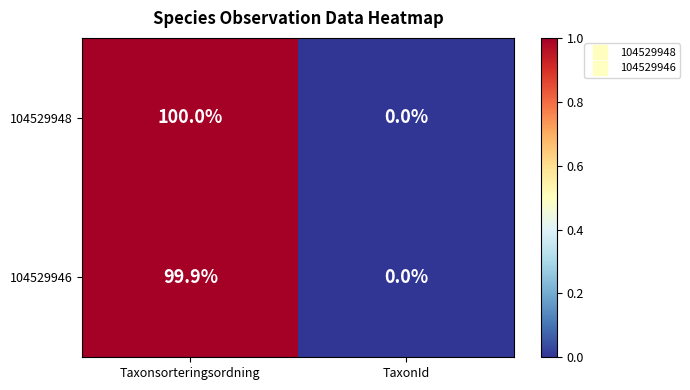

Reading left to right, what are all the values shown in this chart?

104529948: 100.0	0.0
104529946: 99.9	0.0